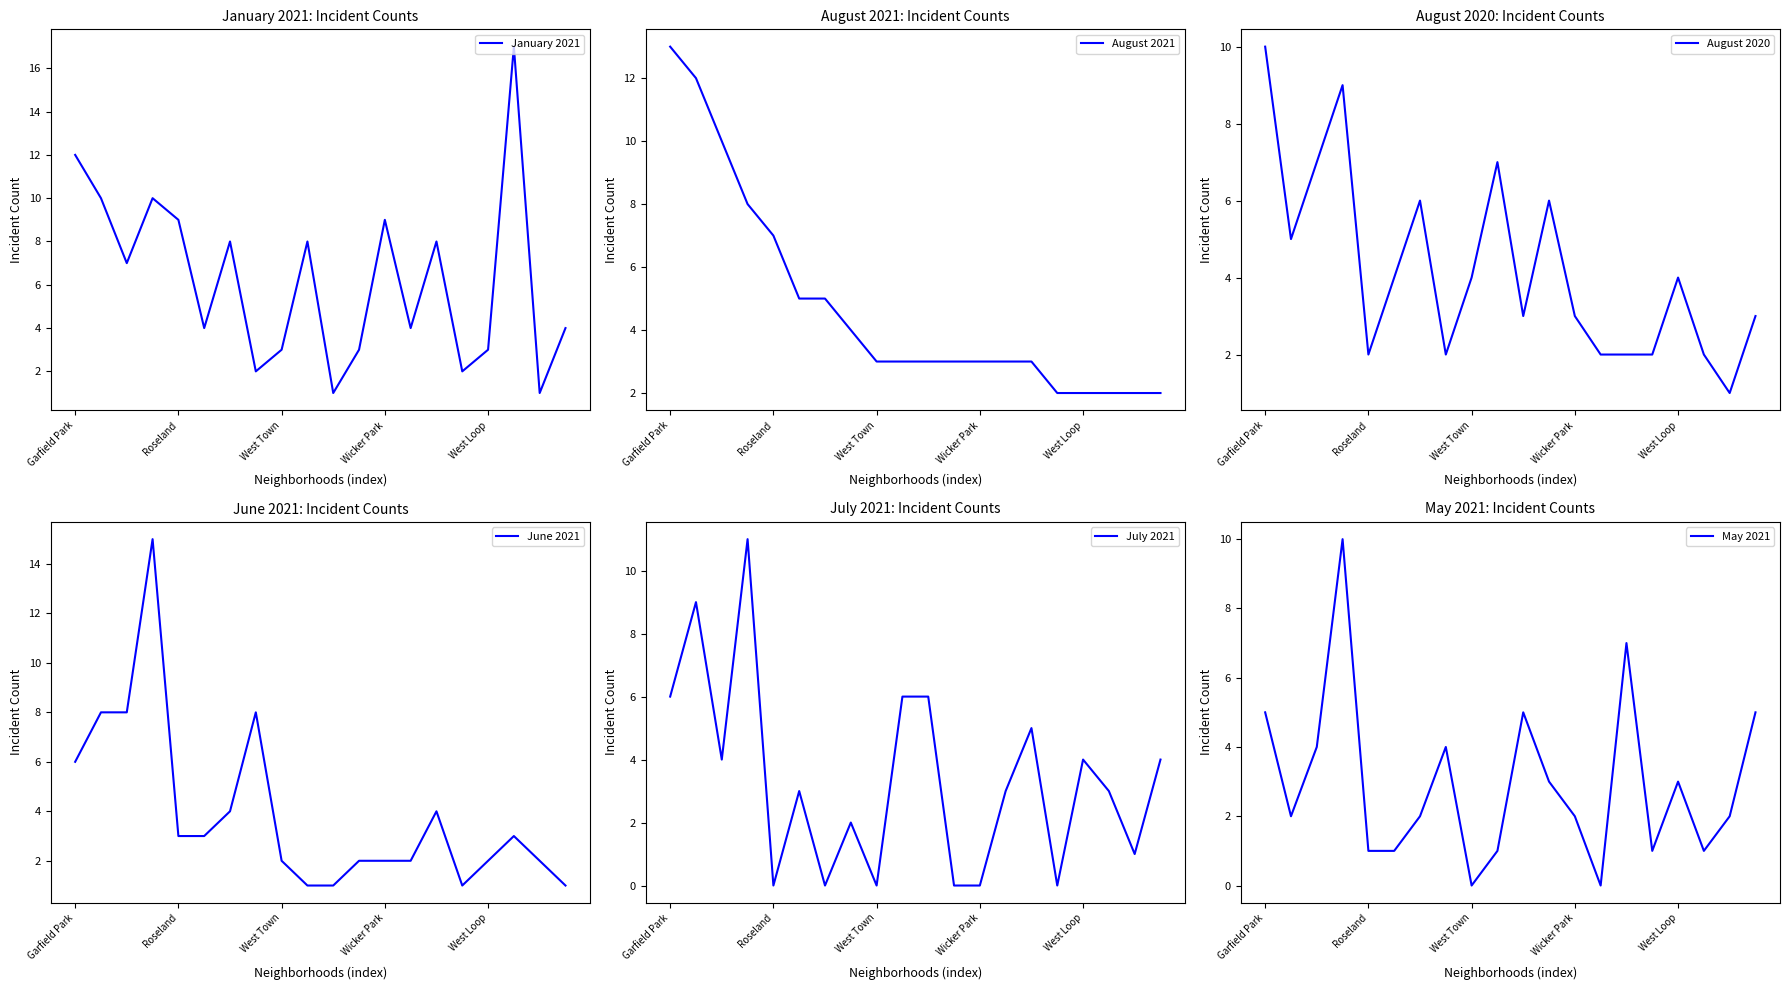

What is the approximate value of June 2021 at 10?

1